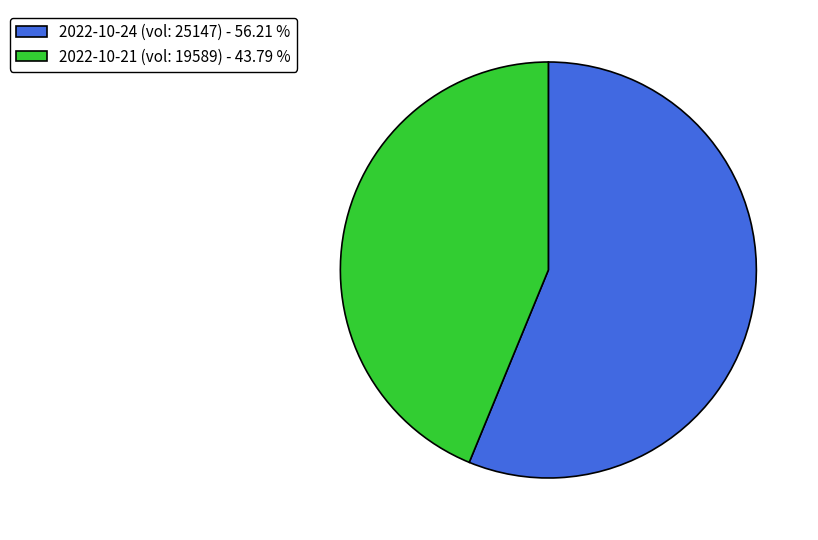

Which category accounts for the majority?

2022-10-24 (vol: 25147) - 56.21 %